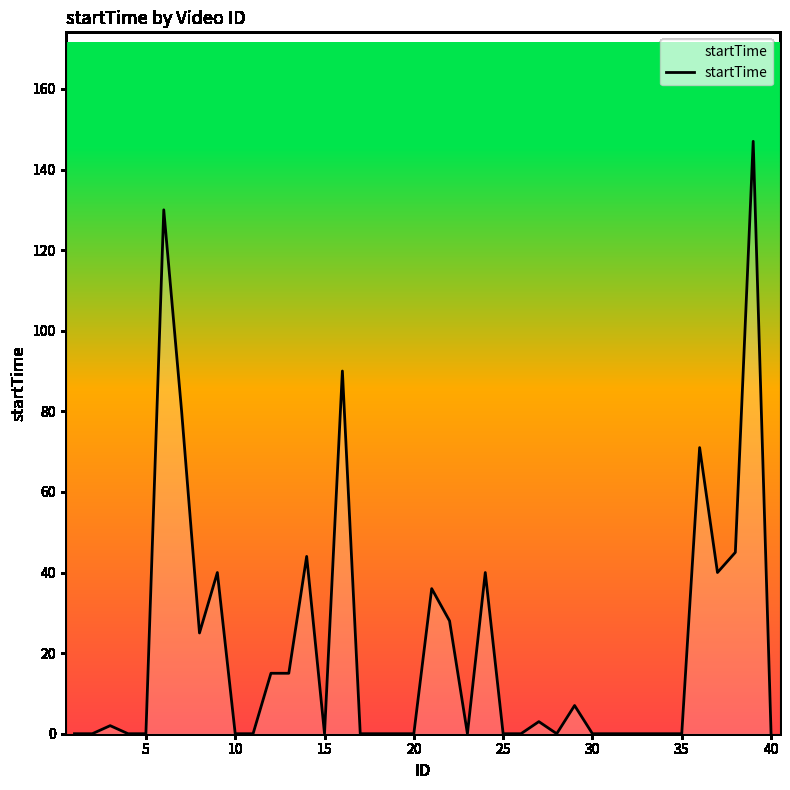

The chart shows a value of 0 at 5. True or false?

True